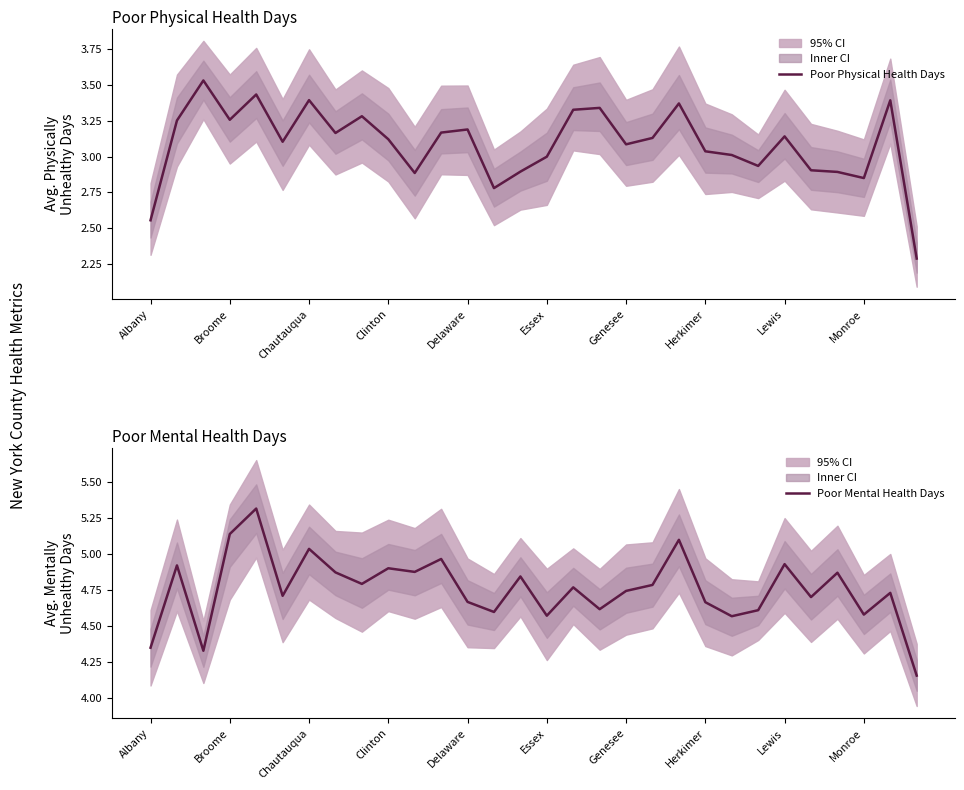

List the series in order of their overall mean, lowest first.

Poor Physical Health Days, Poor Mental Health Days